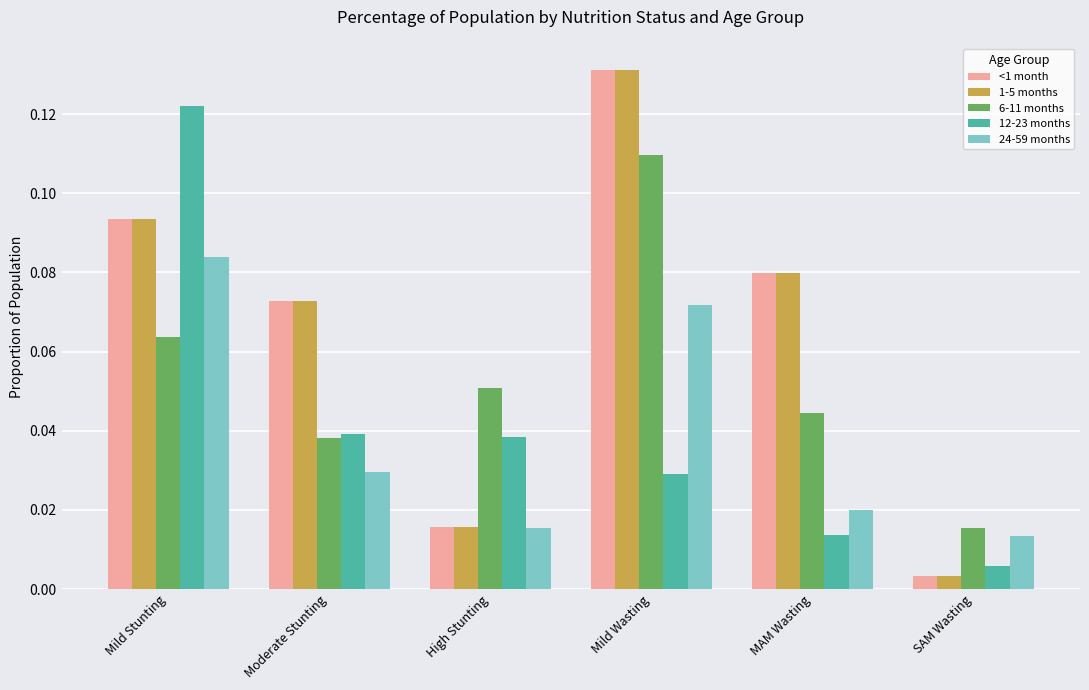

Rank the categories by 24-59 months value from lowest to highest.

SAM Wasting, High Stunting, MAM Wasting, Moderate Stunting, Mild Wasting, Mild Stunting